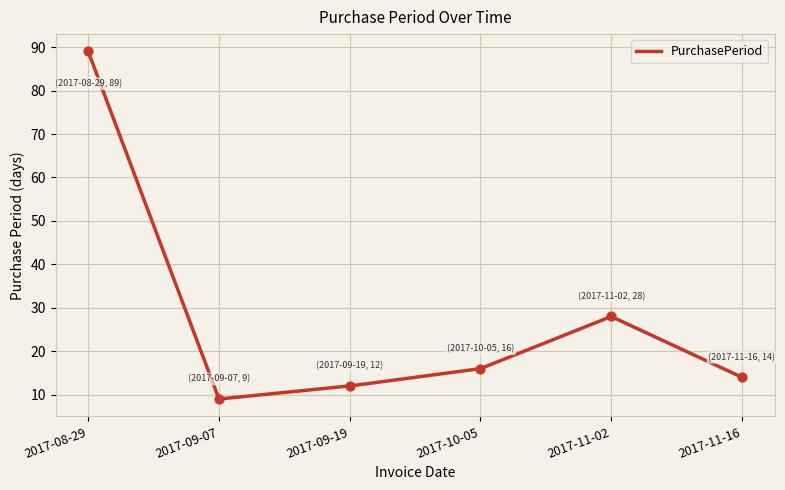

Approximately how many times larger is the value at 2017-11-16 compared to 2017-10-05?

0.9